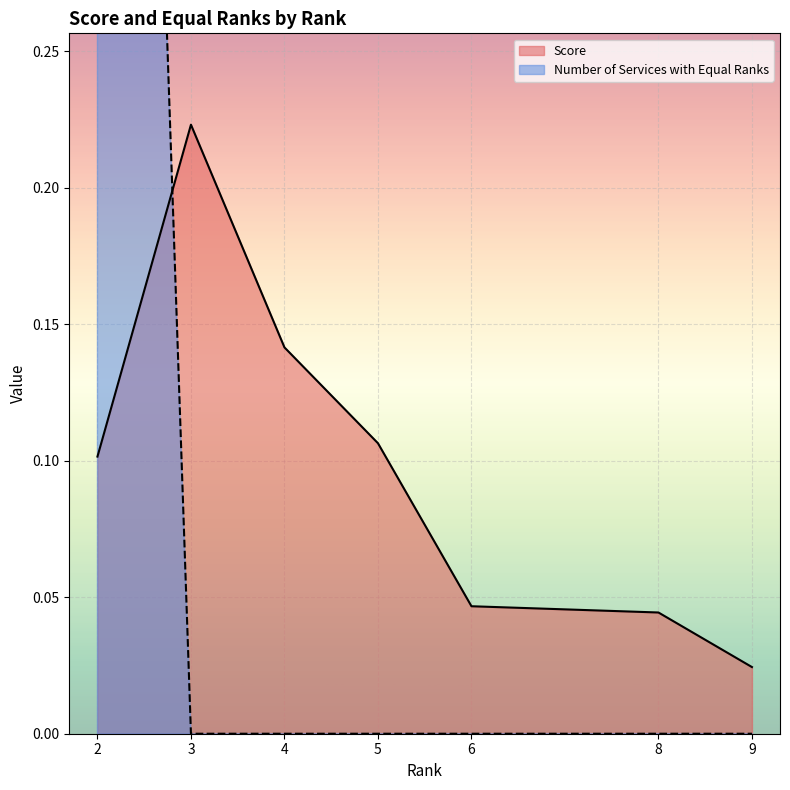

True or false: Score has a value of 0.0 at 2.

False